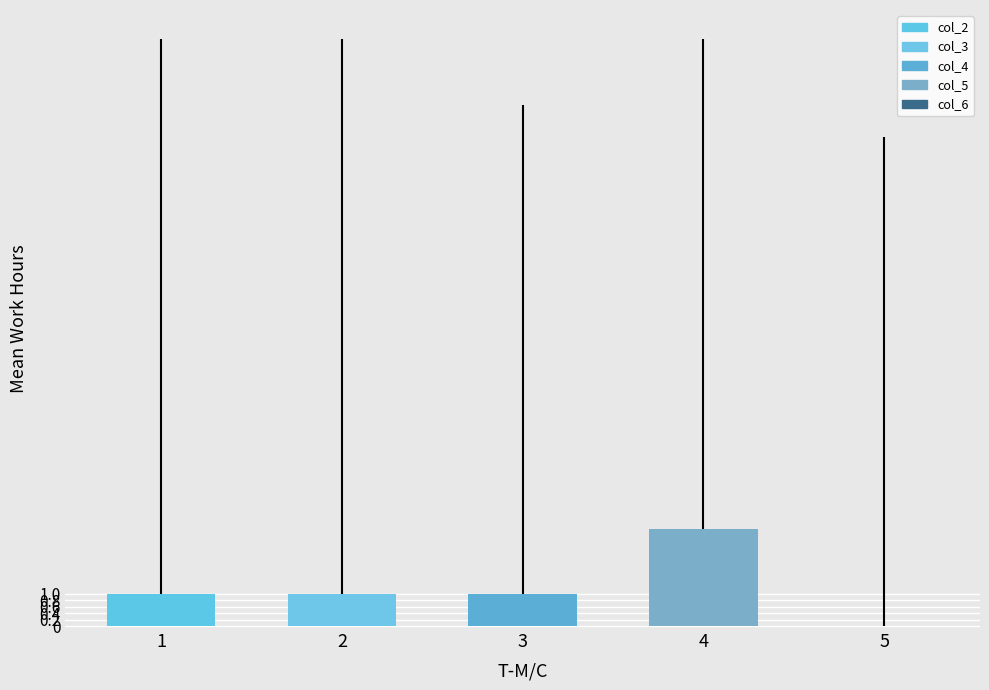

True or false: the data shows 2 at 1.

False